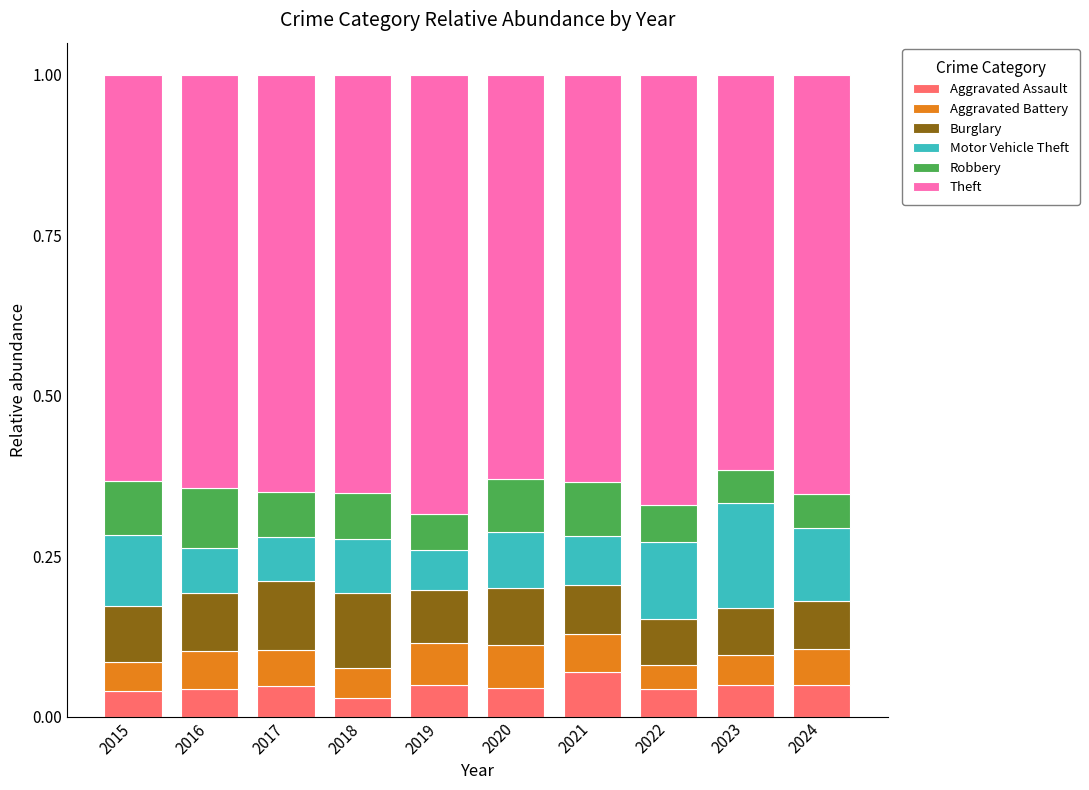

What is the total value across all series at 2023?

1.0